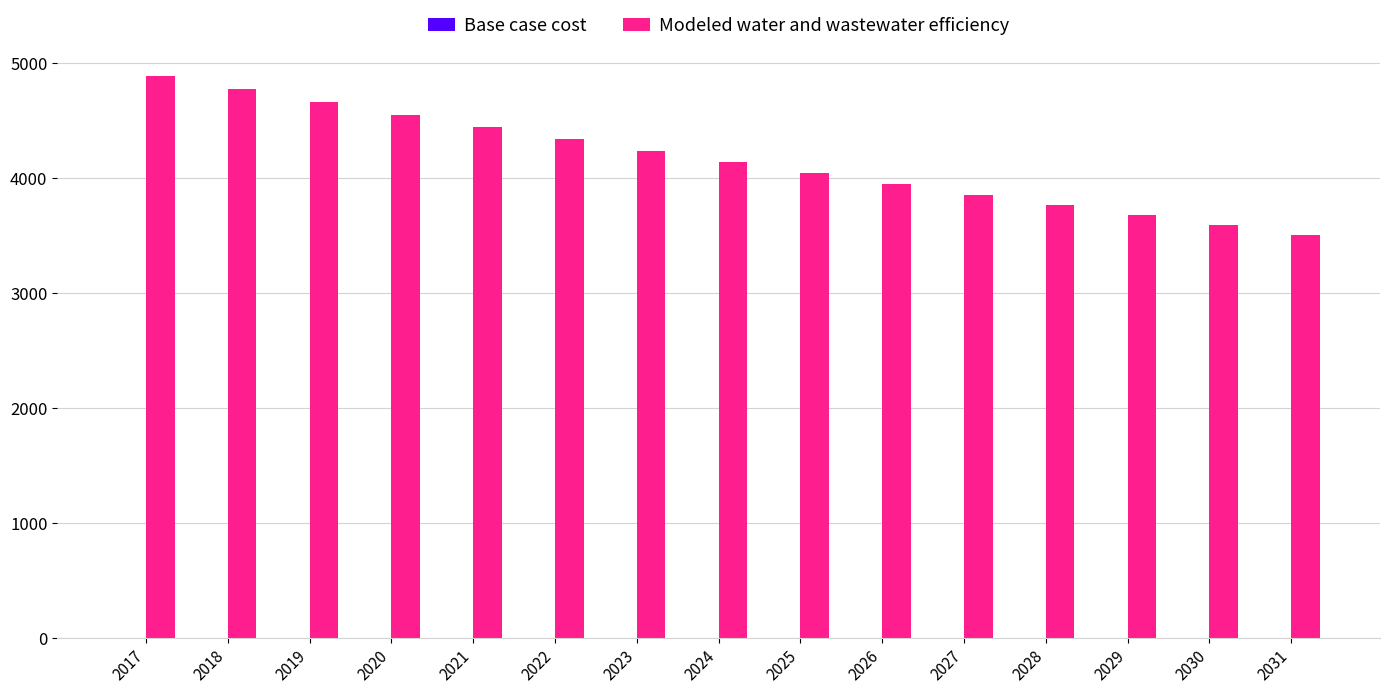

Count the number of data series in this chart.

1